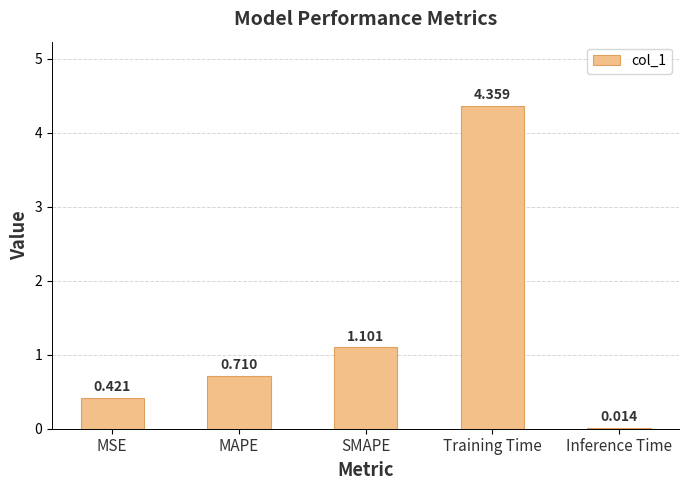

Where is the data nearest to the value 2?

SMAPE